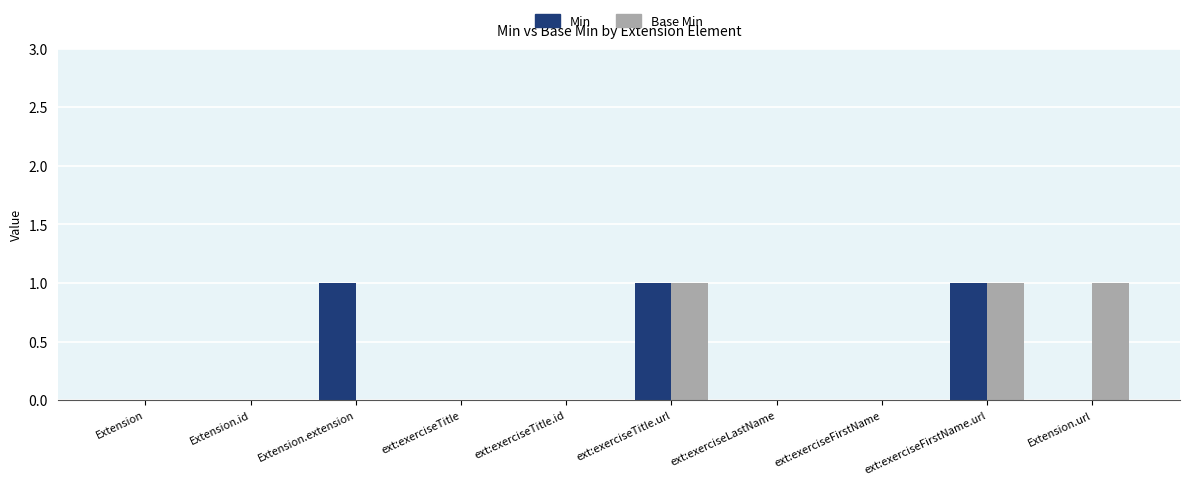

What is the sum of all Min values?

3